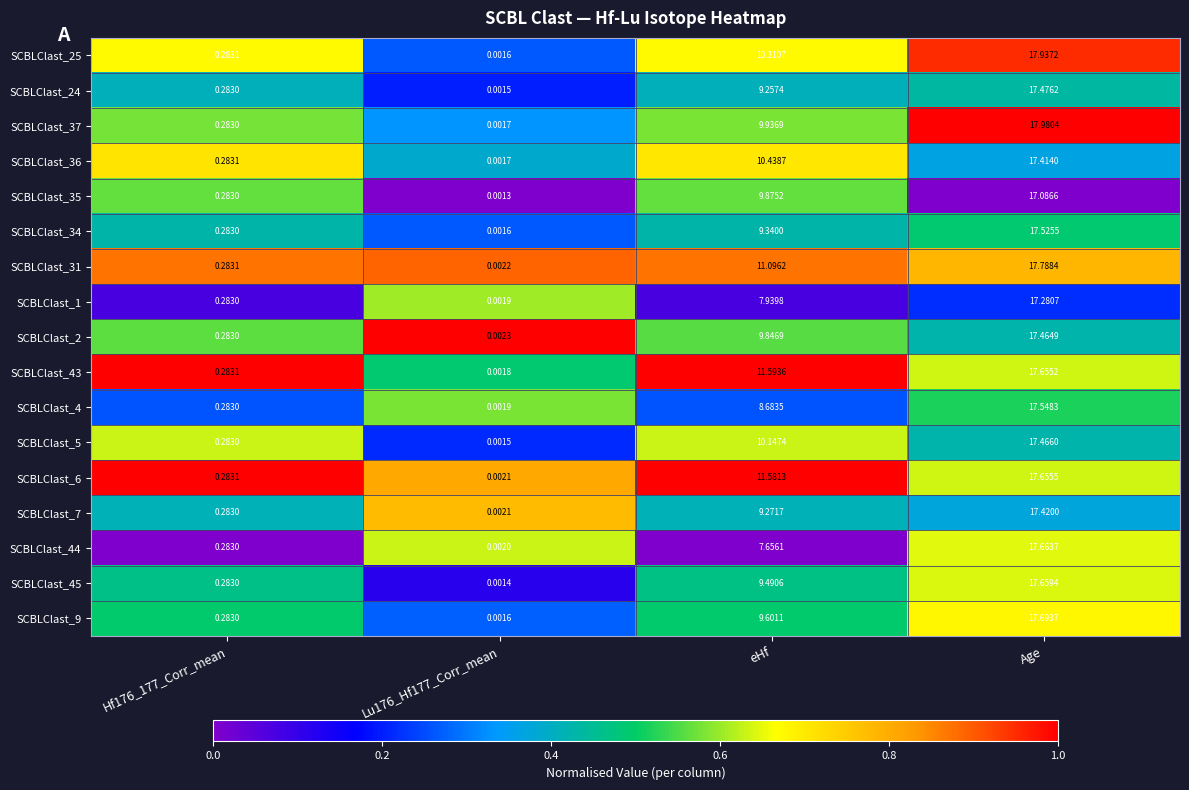

At which label does SCBLClast_37 reach its peak?

Age